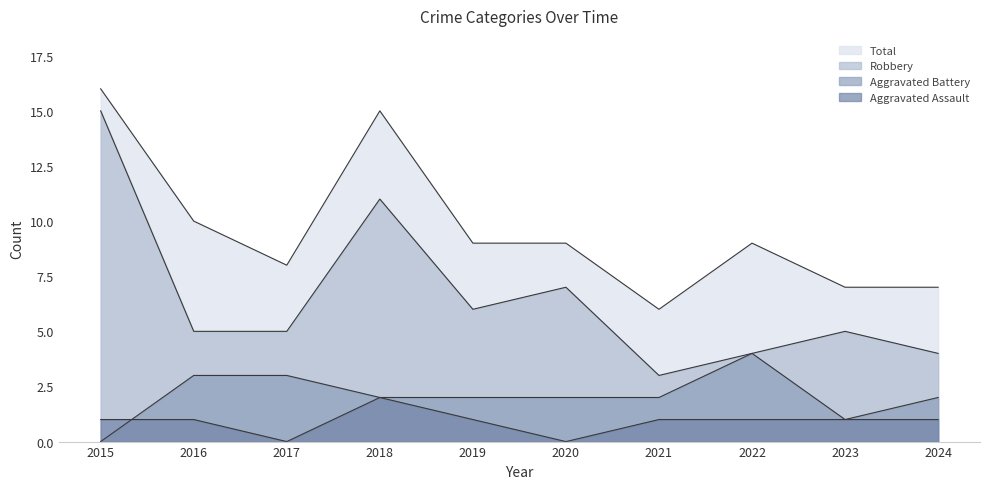

What are all the series names shown in the legend?

Aggravated Assault, Aggravated Battery, Robbery, Total